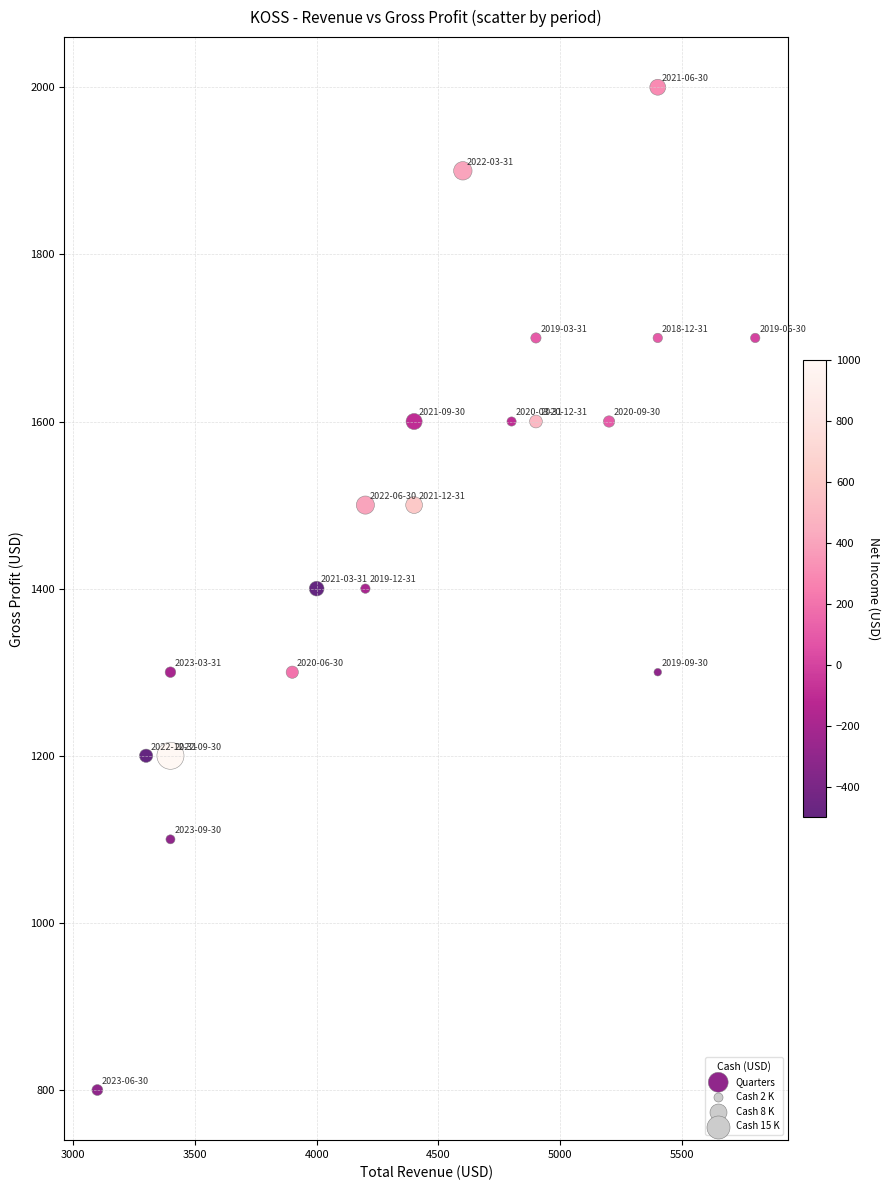

What is the range of Y values (max minus min)?

1200